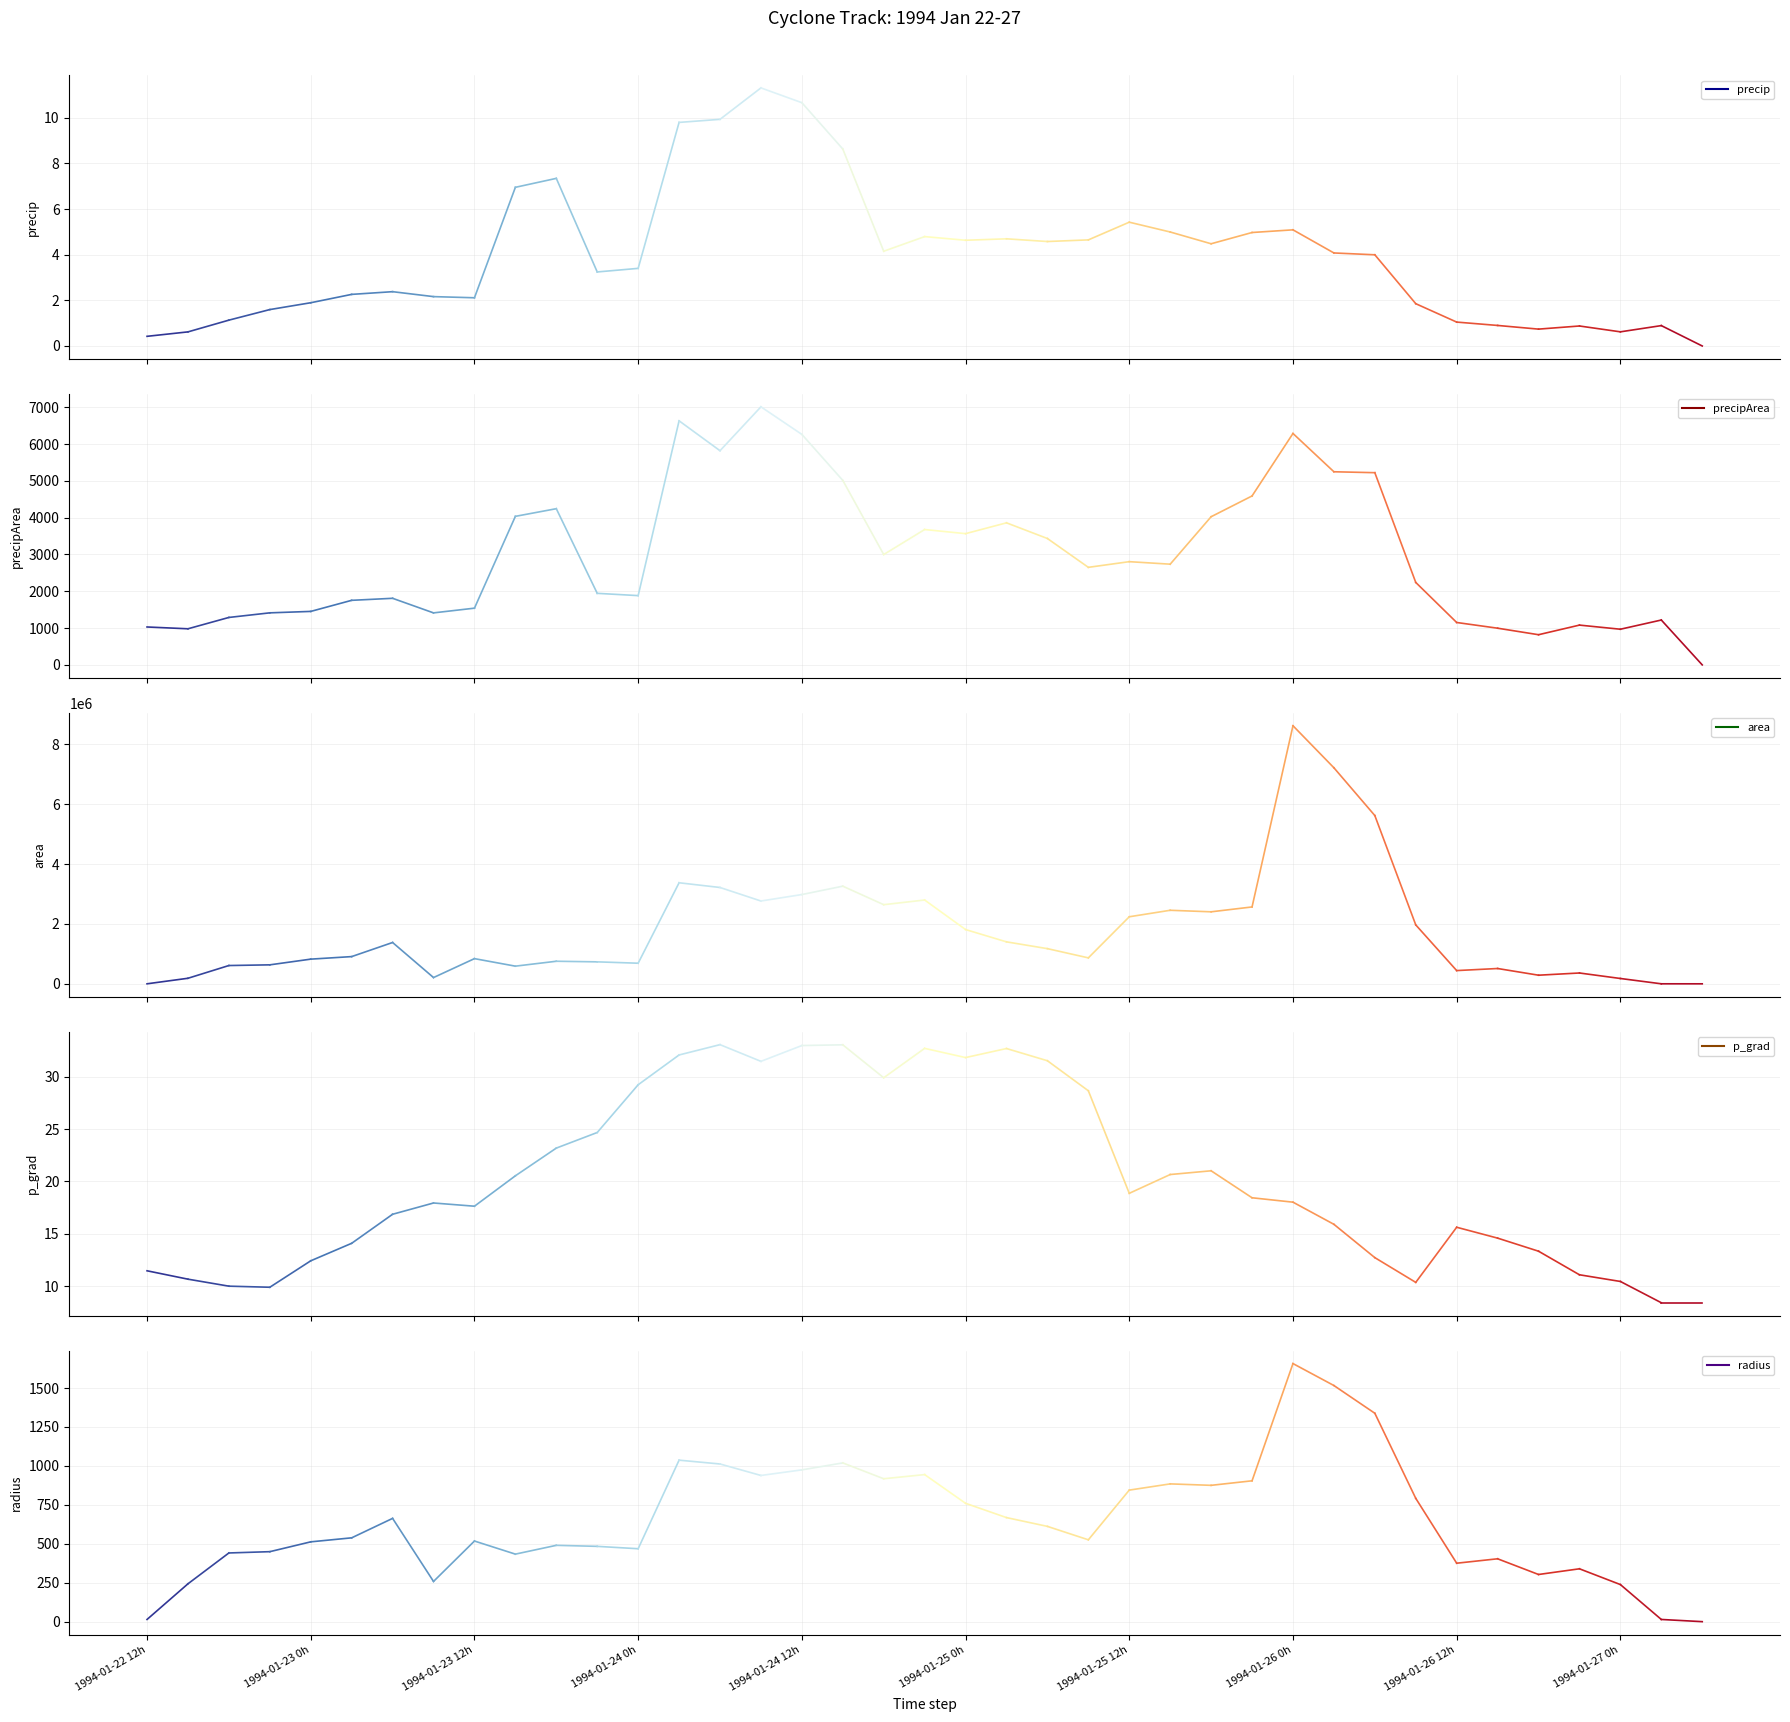

At which label does p_grad first exceed 18?

9